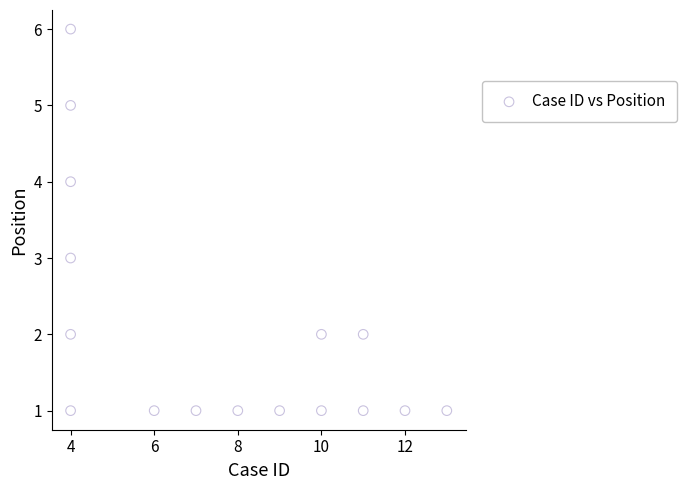

What is the range of Y values (max minus min)?

5